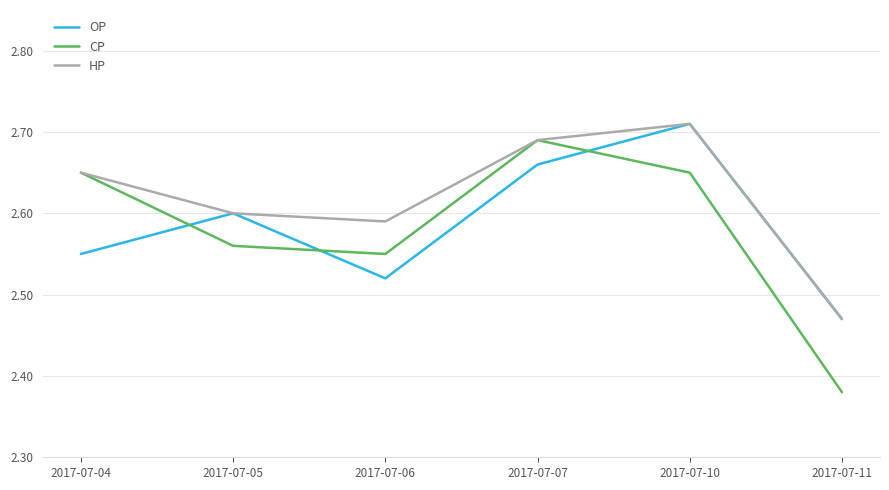

At which category does the chart reach its peak across all series?

2017-07-10